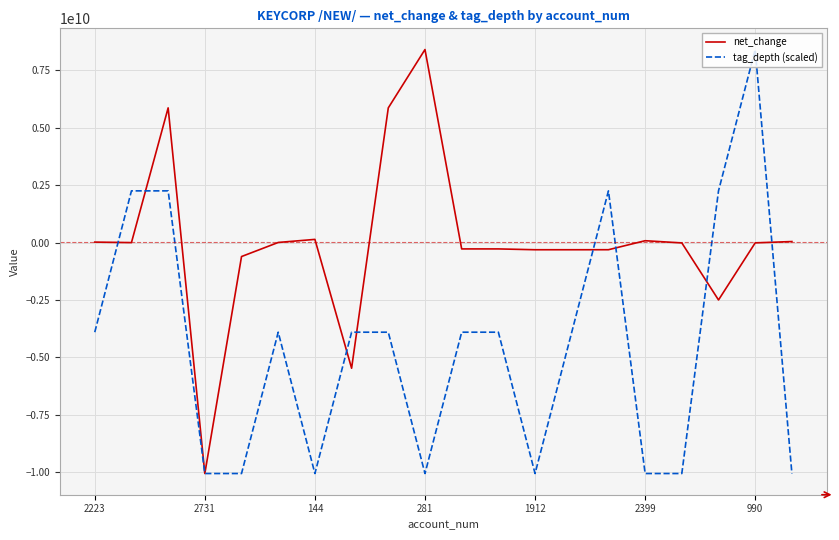

Which series has the largest total across all categories?

net_change